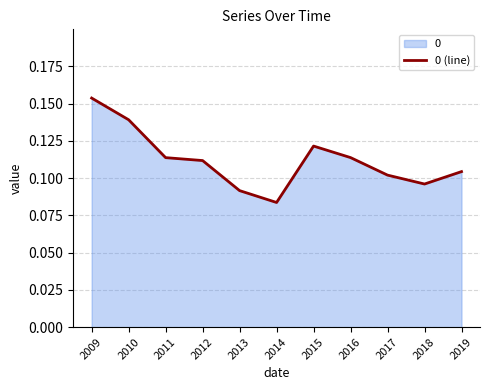

How many distinct data groups are displayed?

1